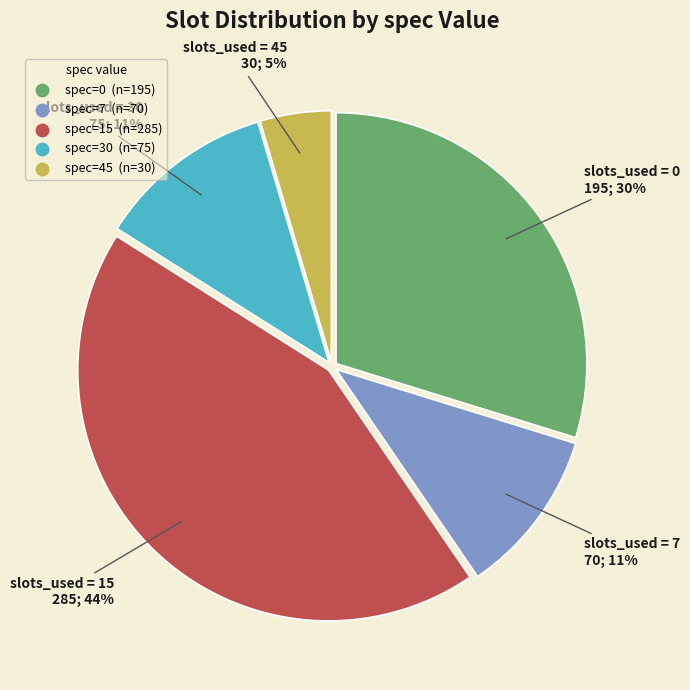

To the nearest percent, what is the difference between the largest and smallest slice percentages?

39%